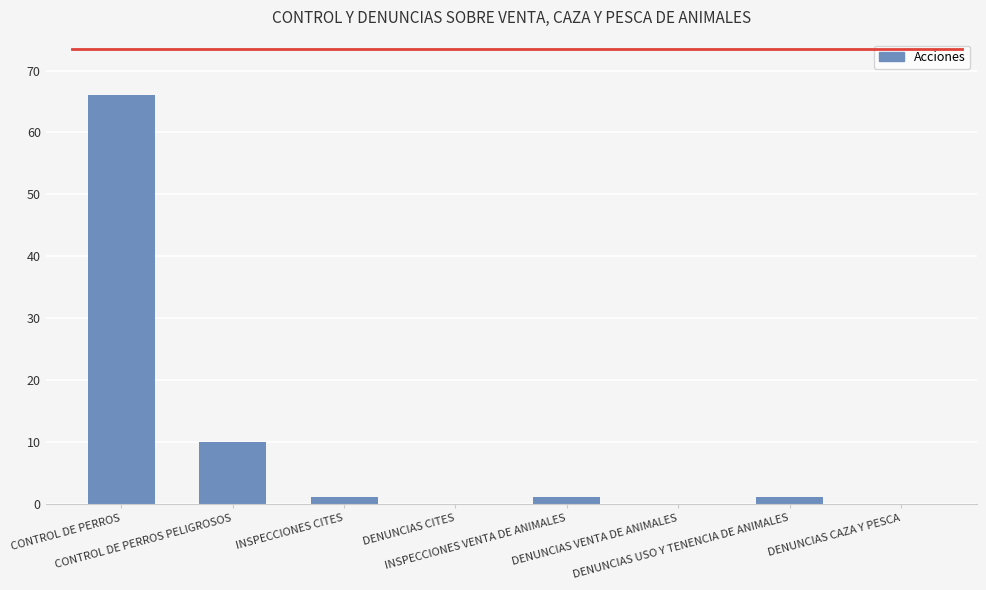

Are the bars horizontal?

No